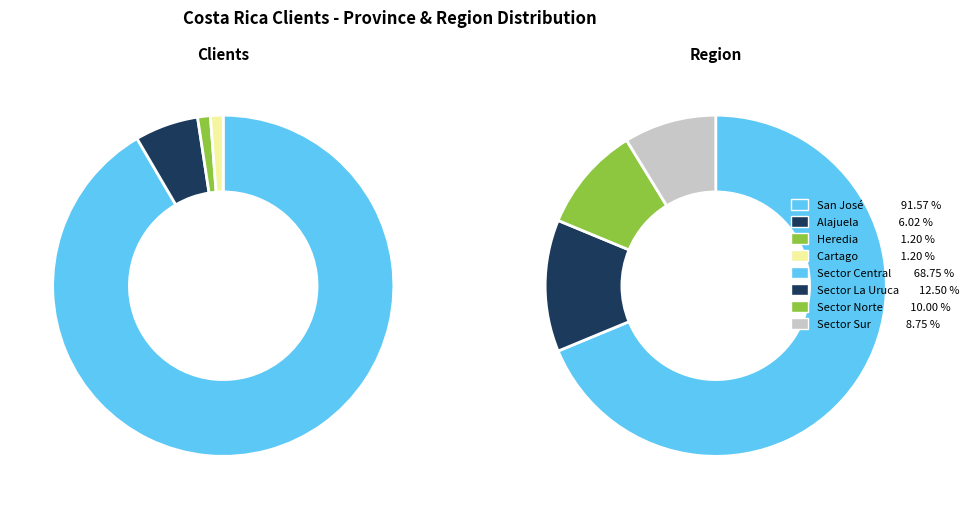

Rank the categories by value from highest to lowest.

San José, Alajuela, Heredia, Cartago